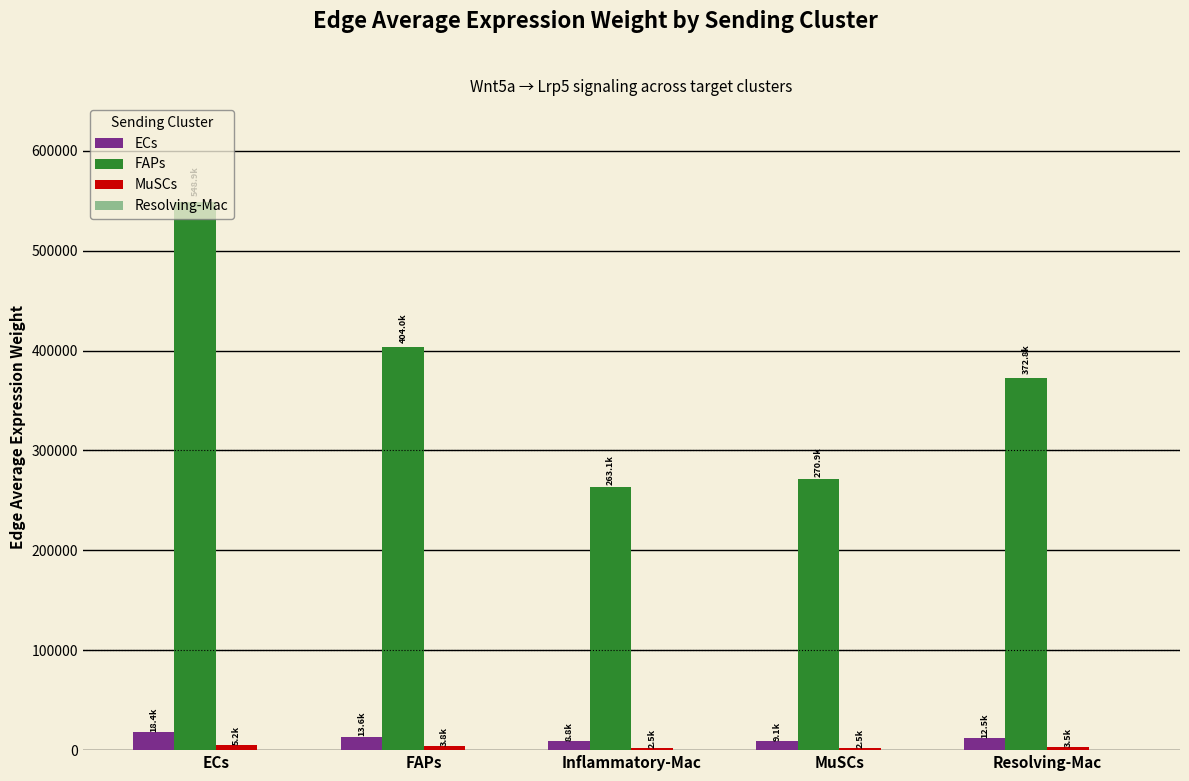

Are the bars horizontal?

No